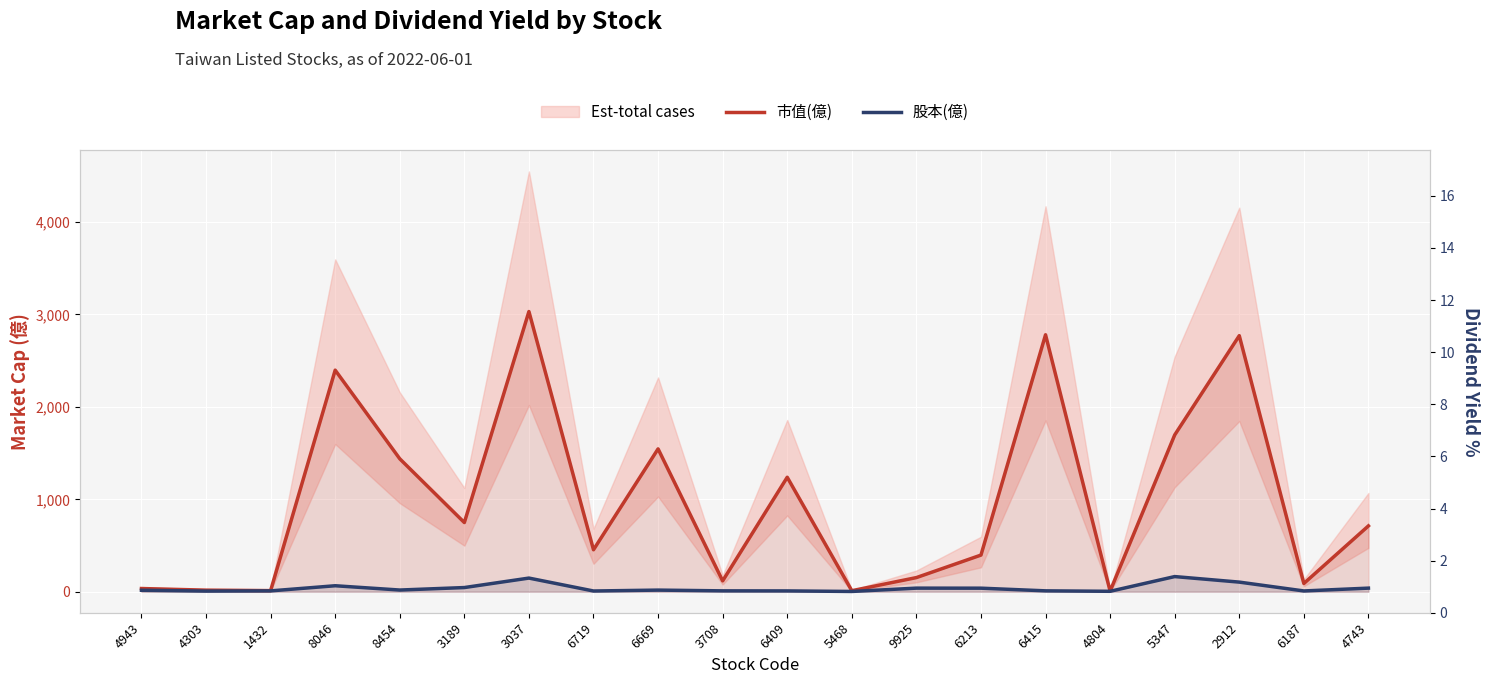

Is it true that 股本(億) equals 9.1 at 6669?

False